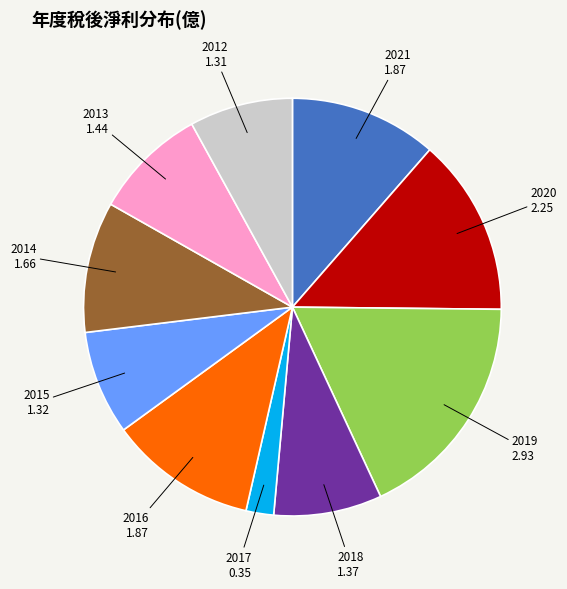

How many segments does this pie chart have?

10